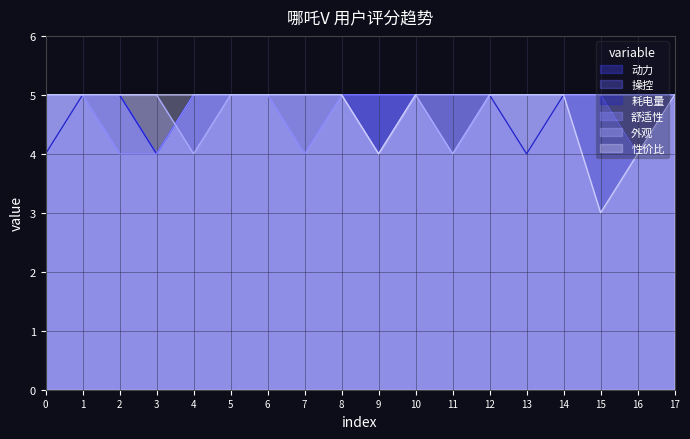

What is the minimum value shown in the chart?

3